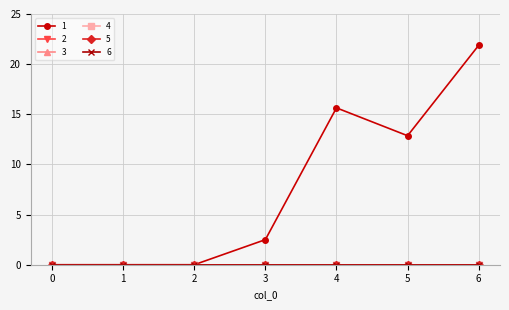

Is the value of 5 at 1 greater than the value of 6 at 2?

No